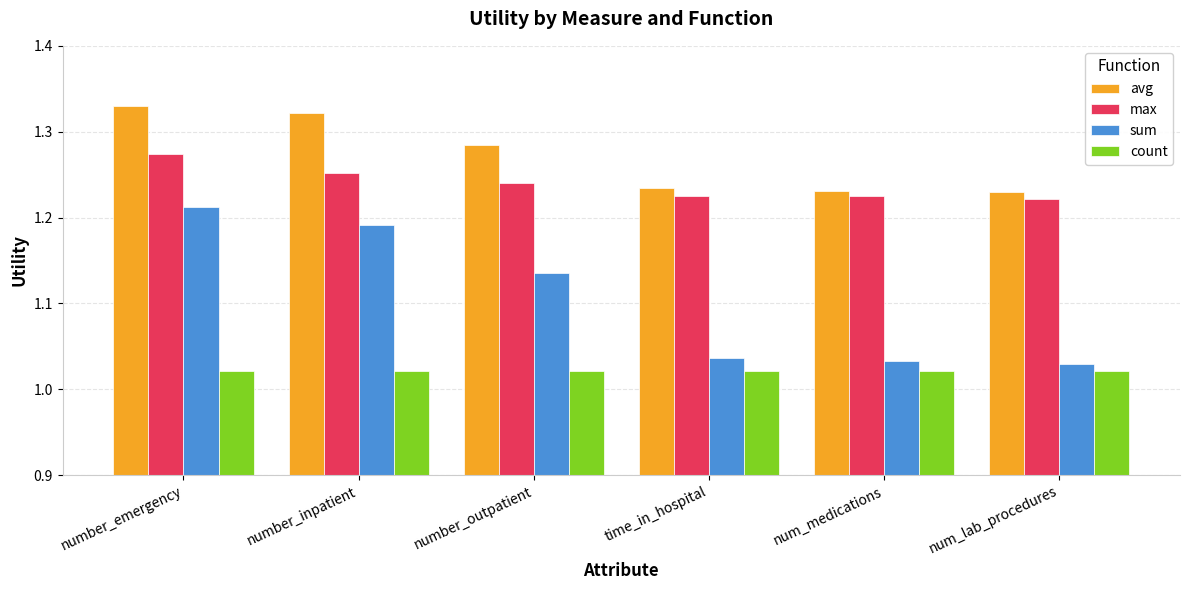

The avg series shows 0.6 at number_outpatient. True or false?

False